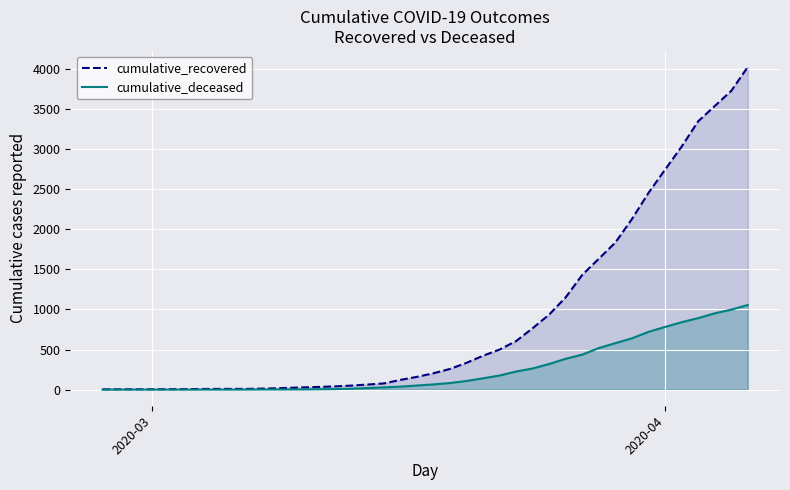

Which series has the largest total across all categories?

cumulative_recovered